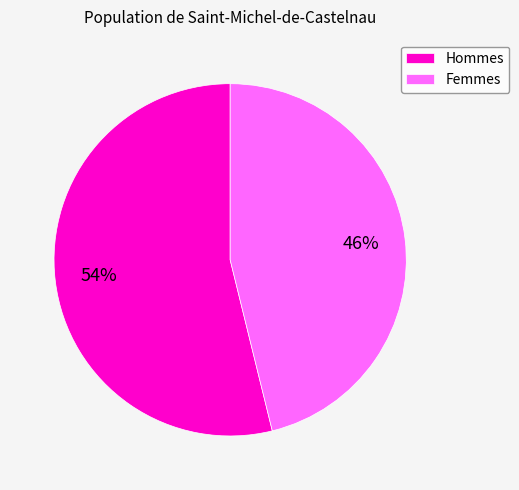

True or false: Femmes accounts for 46% of the total.

True